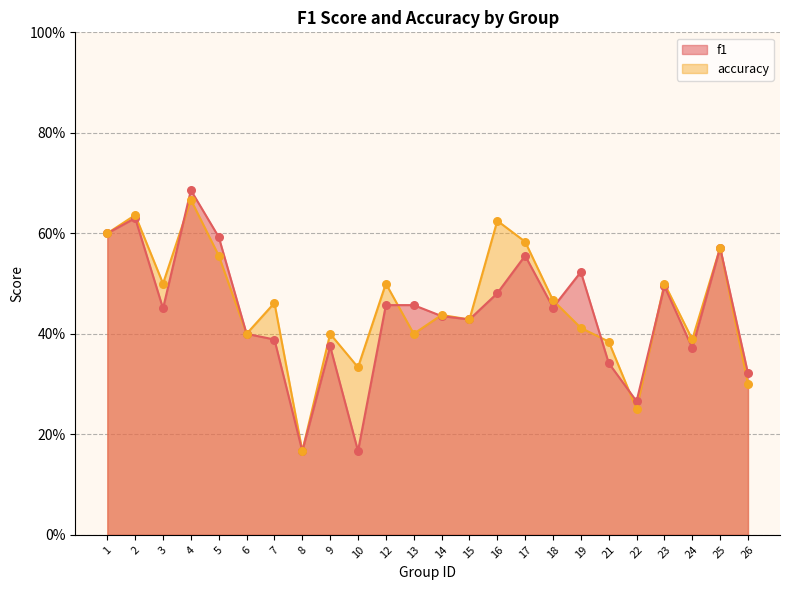

Which series contains the lowest Y value?

f1